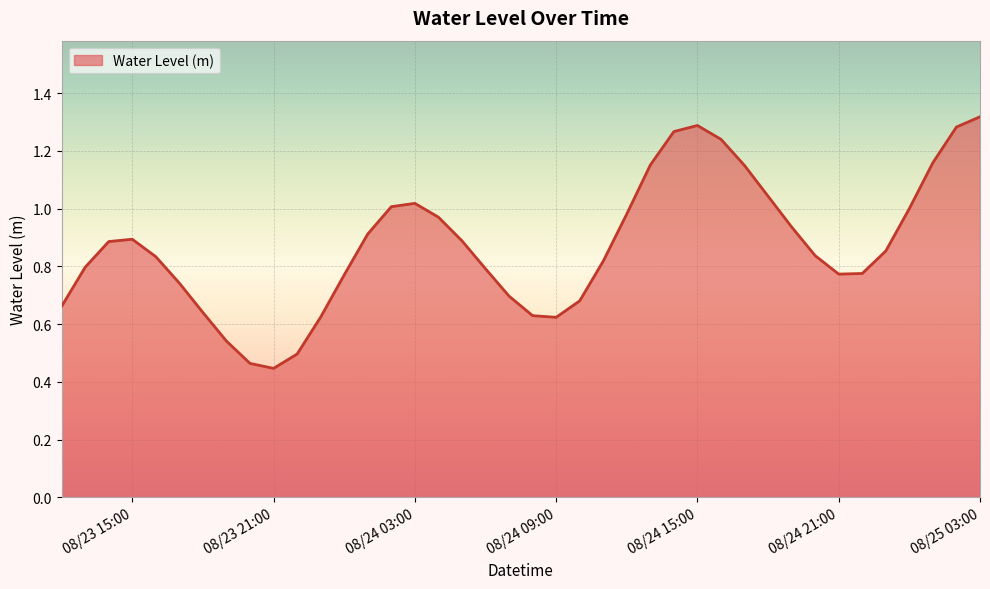

Is this an area chart (filled region under the line)?

Yes